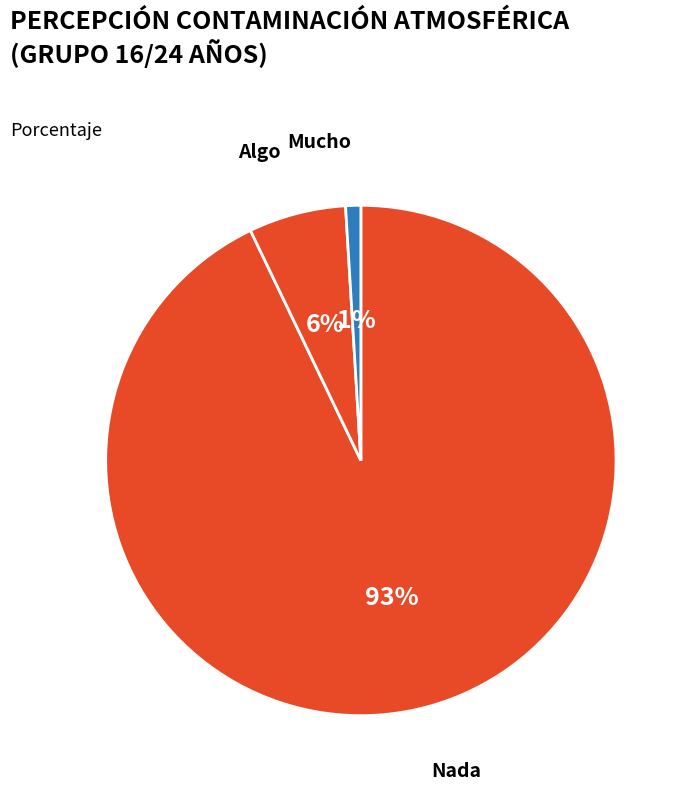

True or false: Mucho accounts for 1% of the total.

True